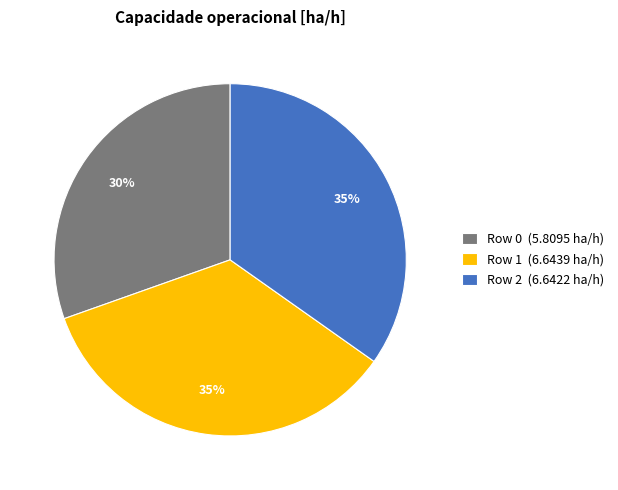

To the nearest percent, what is the combined percentage of Row 1 (6.6439 ha/h) and Row 0 (5.8095 ha/h)?

65%